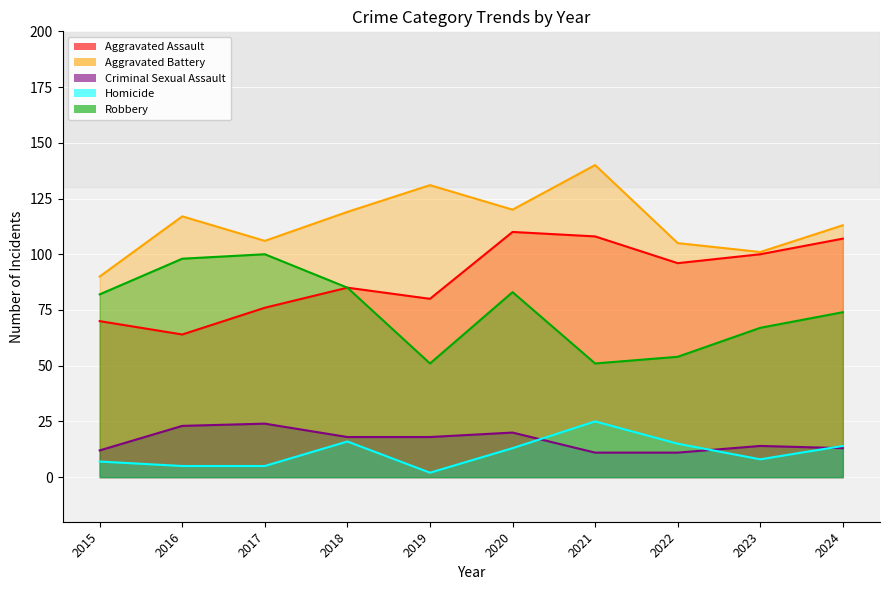

What is the difference between the second highest and second lowest values in the Homicide series?

11